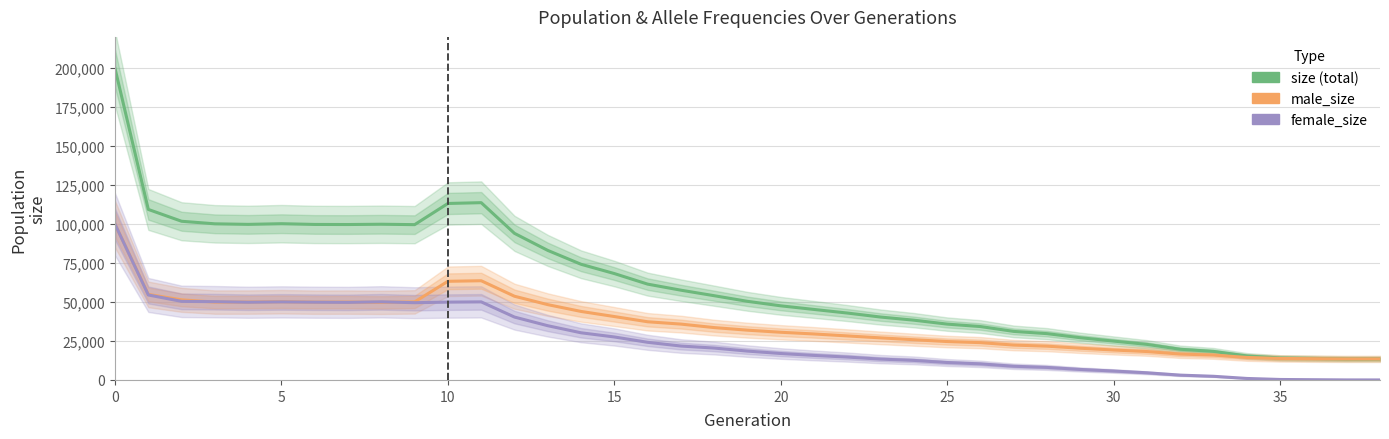

What are all the series names shown in the legend?

size, male_size, female_size